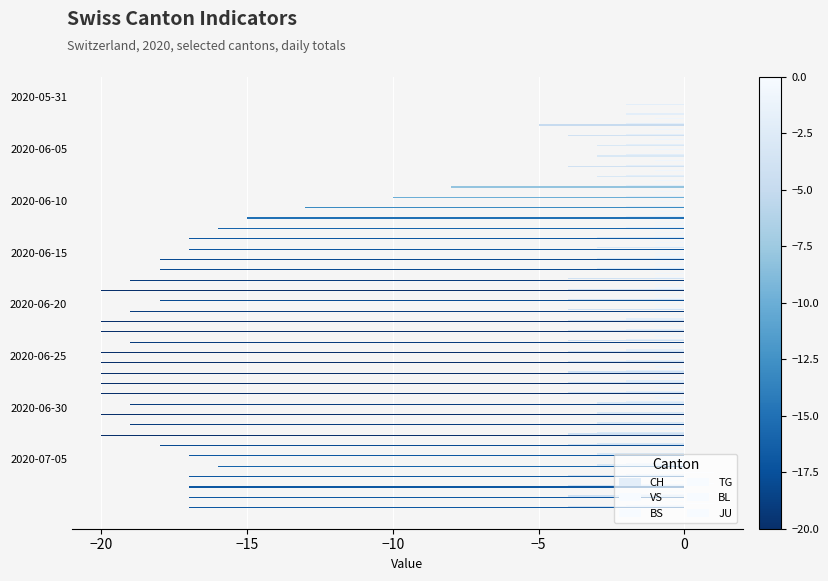

What is the highest value of the CH series?

-2.0